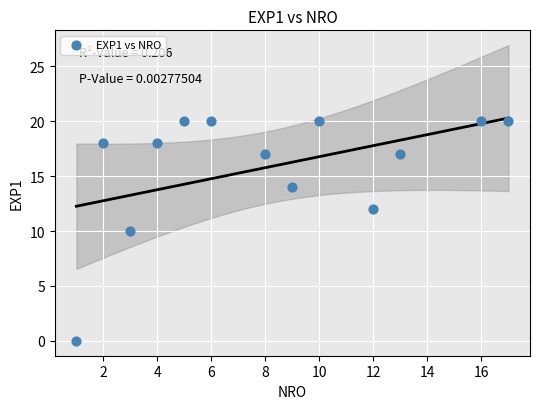

What is the range of Y values (max minus min)?

20